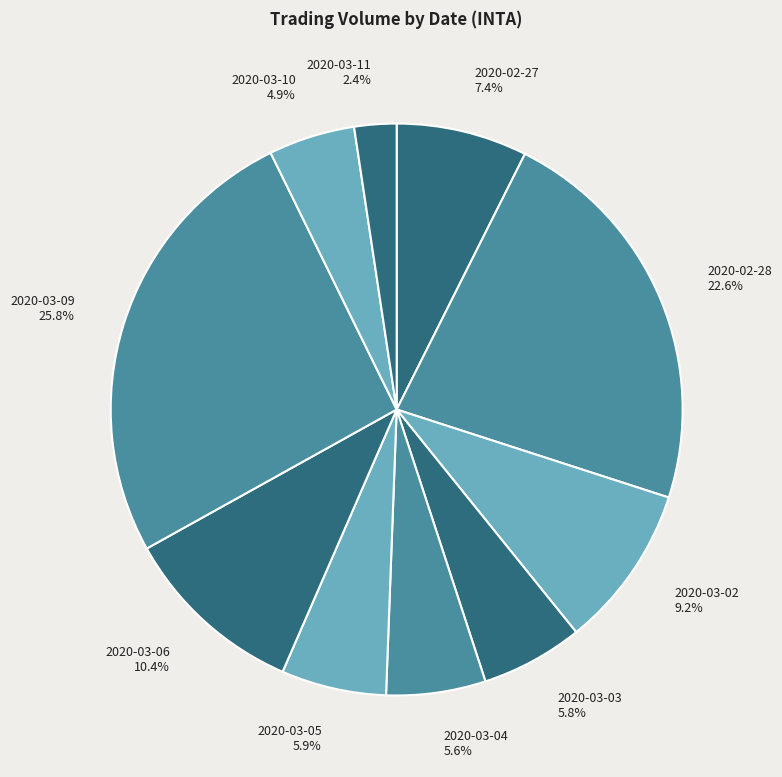

Which has a higher value, 2020-03-10 or 2020-03-09?

2020-03-09